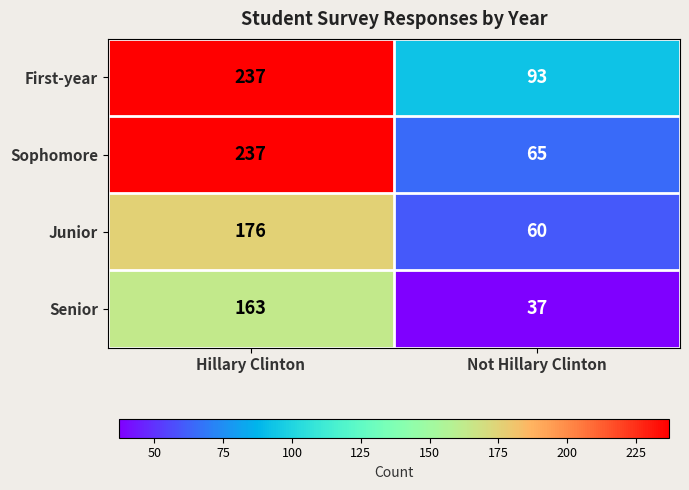

Between Hillary Clinton and Not Hillary Clinton, which series saw the biggest shift?

Sophomore